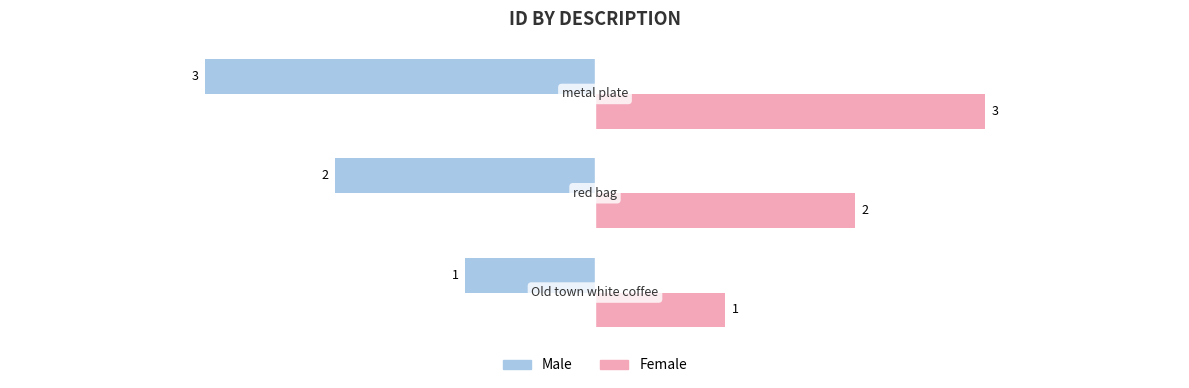

What is the lowest value of the Female series?

1